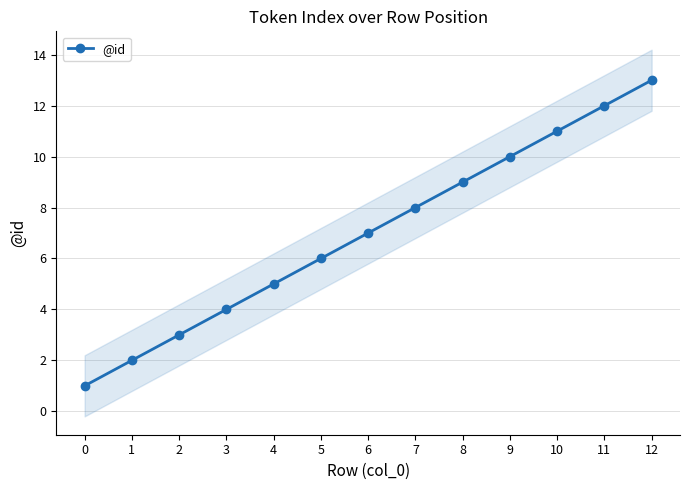

What is the difference between the values at 8 and 6?

2